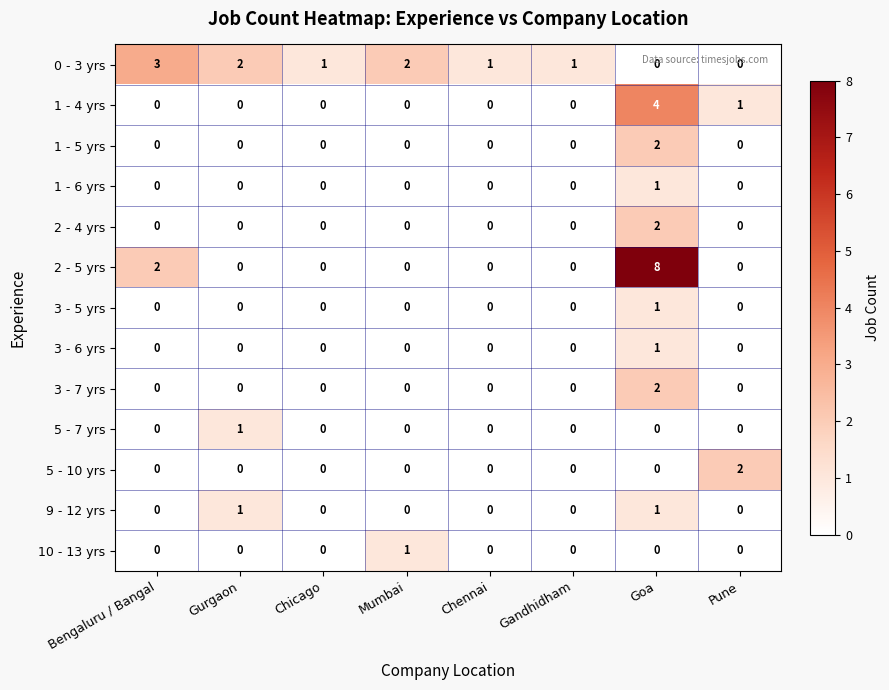

Count the 1 - 6 yrs values in the range 0 to 1.

8